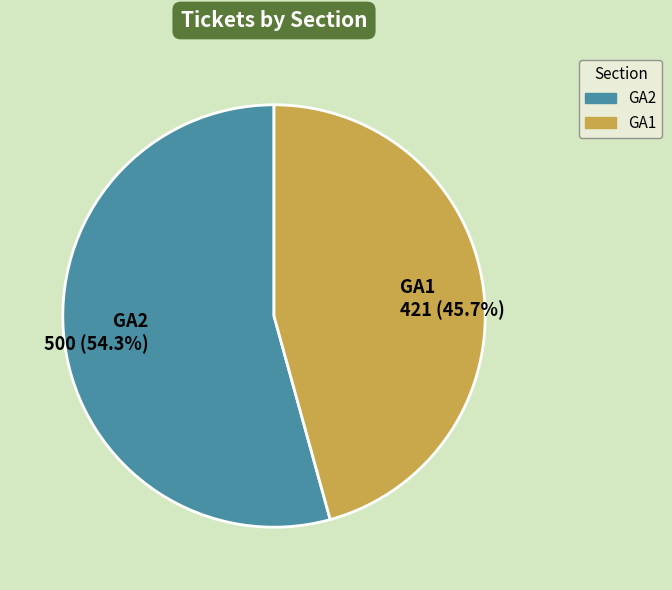

Is there any slice that represents more than half of the pie?

Yes